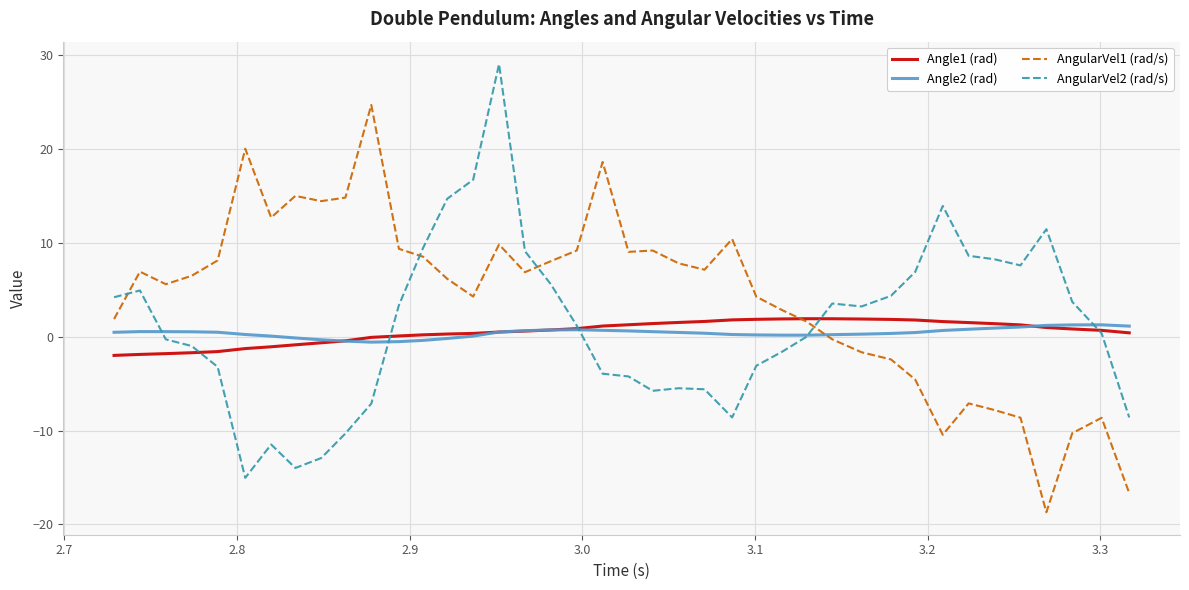

What is the average value of the Angle2 (rad) series?

0.4